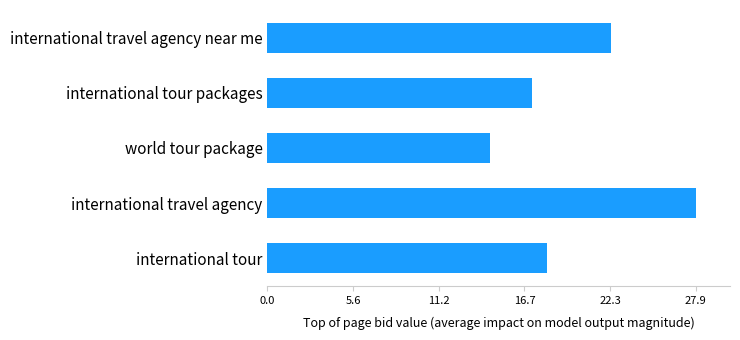

What is the sum of all values?

100.2